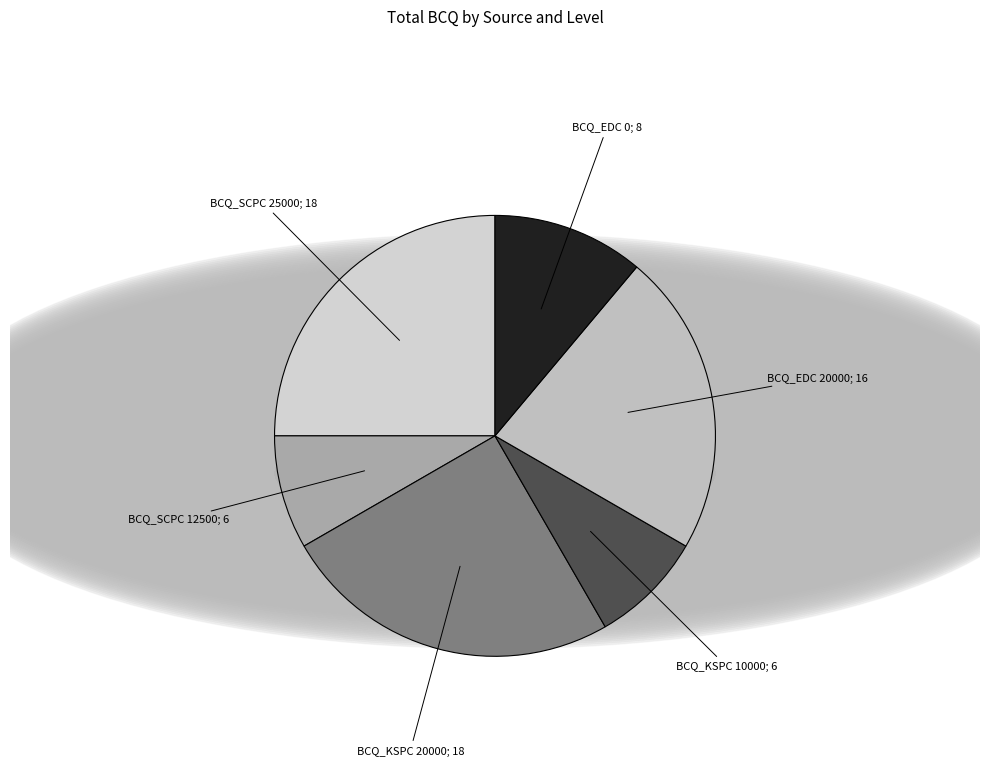

Count the number of slices in the pie.

6